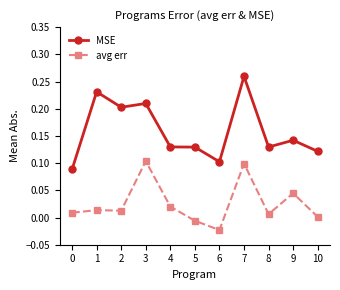

At which category is the sum across all series the highest?

7